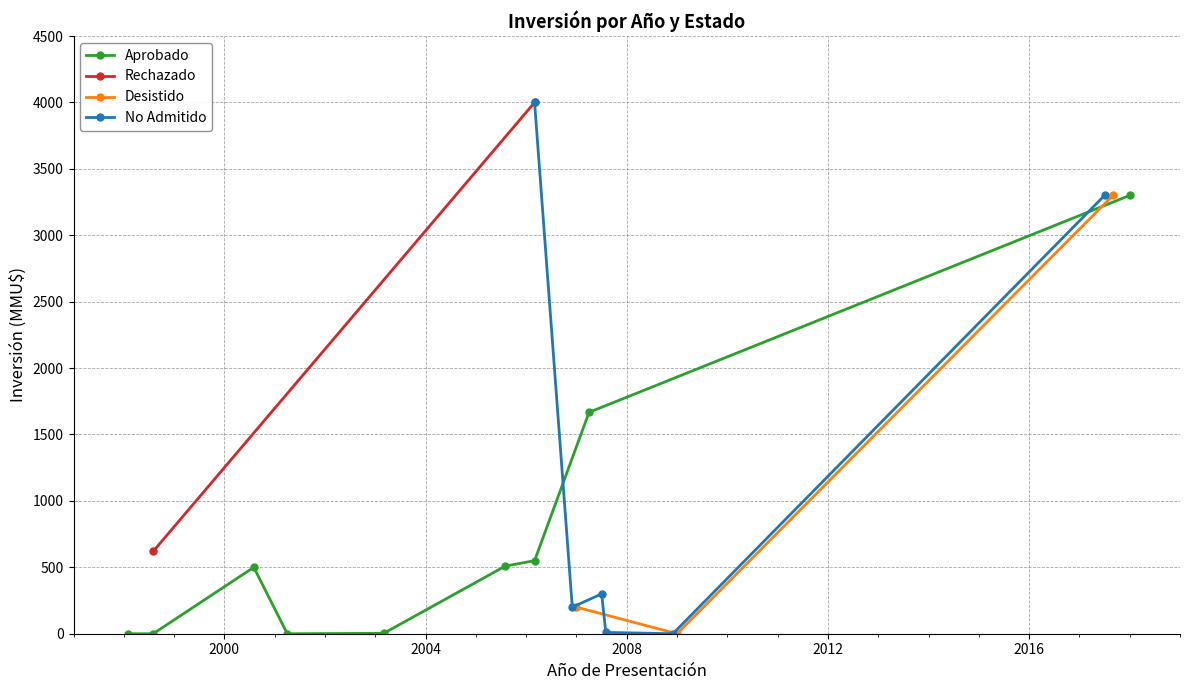

Is it true that the value at 2007-08 is 6?

False